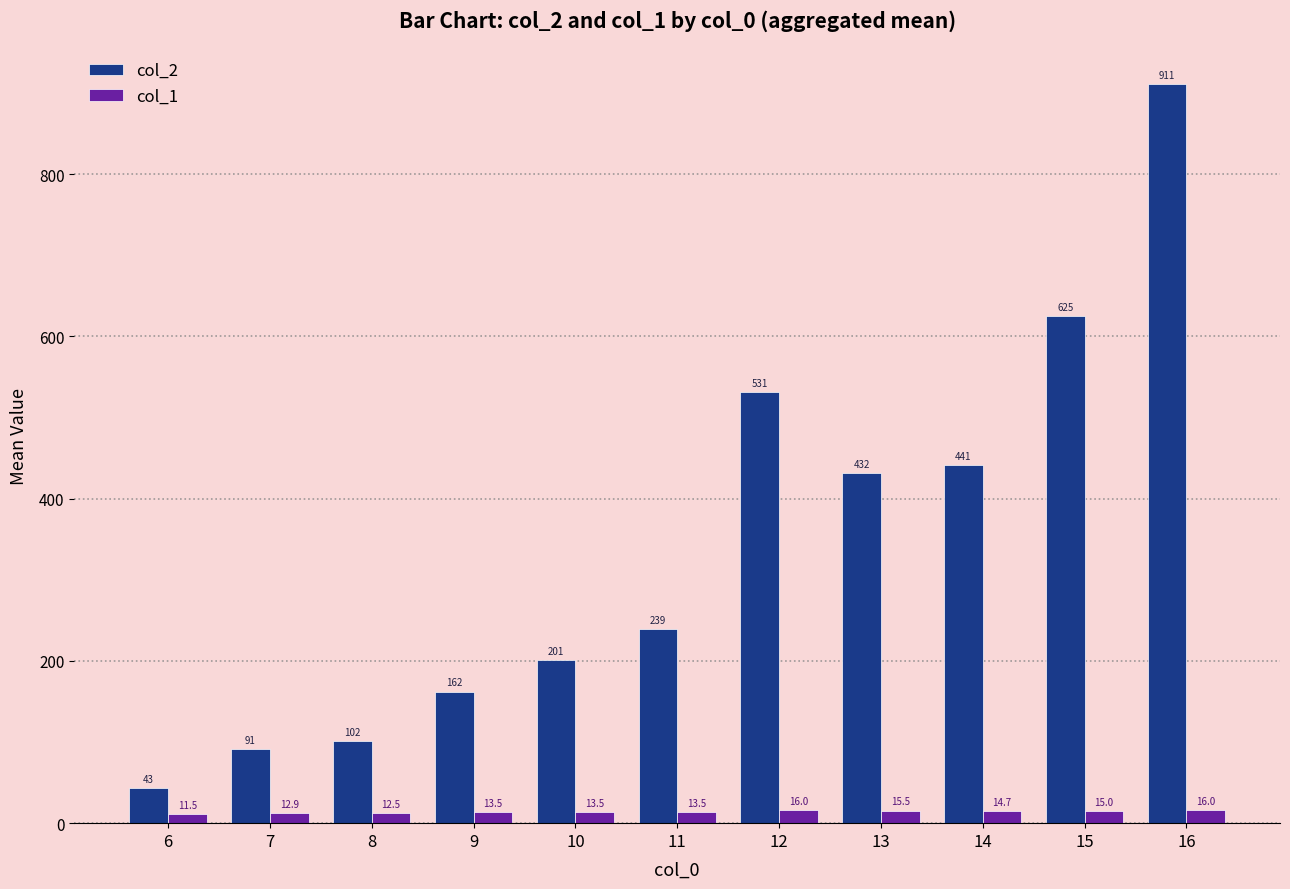

Are the bars horizontal?

No